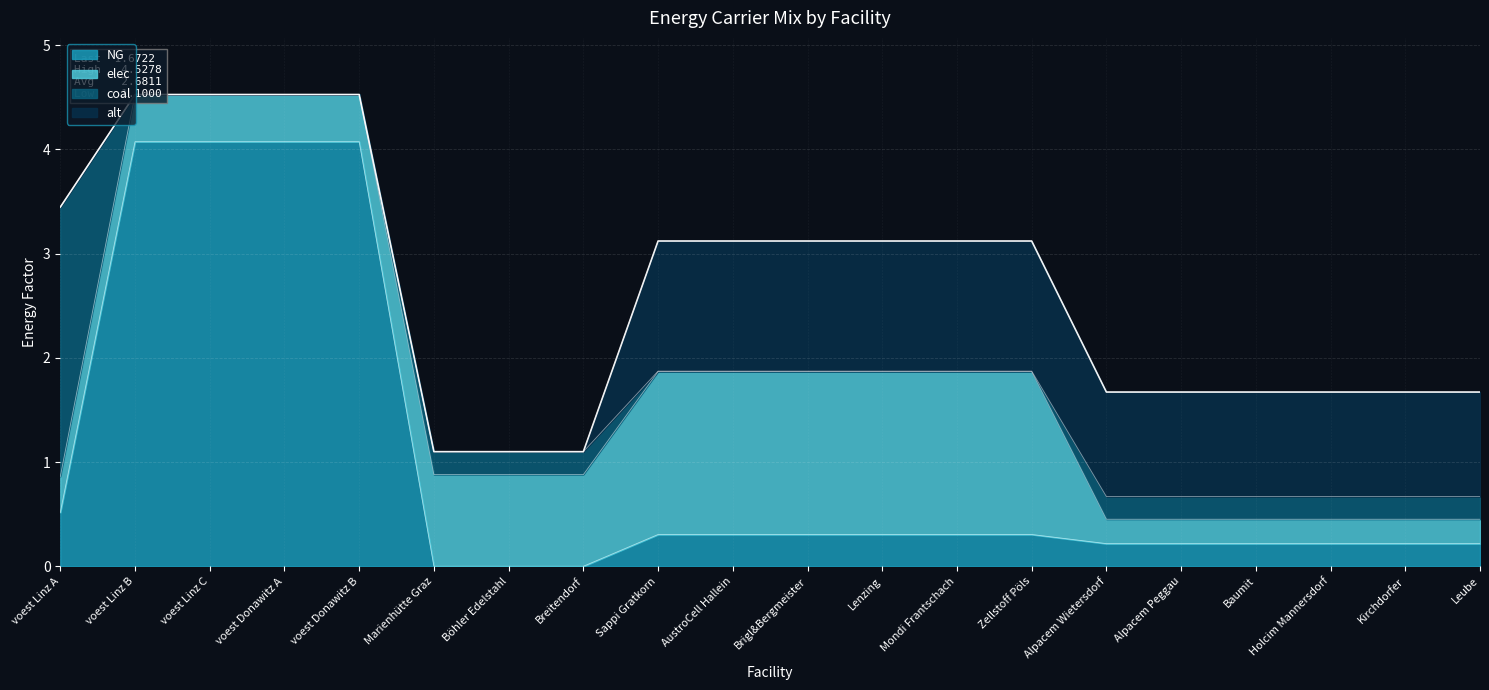

Reading left to right, transcribe all the data shown in this chart.

NG: voest Linz A=0.5	voest Linz B=4.1	voest Linz C=4.1	voest Donawitz A=4.1	voest Donawitz B=4.1	Marienhütte Graz=0.0	Böhler Edelstahl=0.0	Breitendorf=0.0	Sappi Gratkorn=0.3	AustroCell Hallein=0.3	Brigl&Bergmeister=0.3	Lenzing=0.3	Mondi Frantschach=0.3	Zellstoff Pöls=0.3	Alpacem Wietersdorf=0.2	Alpacem Peggau=0.2	Baumit=0.2	Holcim Mannersdorf=0.2	Kirchdorfer=0.2	Leube=0.2
elec: voest Linz A=0.3	voest Linz B=0.5	voest Linz C=0.5	voest Donawitz A=0.5	voest Donawitz B=0.5	Marienhütte Graz=0.9	Böhler Edelstahl=0.9	Breitendorf=0.9	Sappi Gratkorn=1.6	AustroCell Hallein=1.6	Brigl&Bergmeister=1.6	Lenzing=1.6	Mondi Frantschach=1.6	Zellstoff Pöls=1.6	Alpacem Wietersdorf=0.2	Alpacem Peggau=0.2	Baumit=0.2	Holcim Mannersdorf=0.2	Kirchdorfer=0.2	Leube=0.2
coal: voest Linz A=2.6	voest Linz B=0.0	voest Linz C=0.0	voest Donawitz A=0.0	voest Donawitz B=0.0	Marienhütte Graz=0.2	Böhler Edelstahl=0.2	Breitendorf=0.2	Sappi Gratkorn=0.0	AustroCell Hallein=0.0	Brigl&Bergmeister=0.0	Lenzing=0.0	Mondi Frantschach=0.0	Zellstoff Pöls=0.0	Alpacem Wietersdorf=0.2	Alpacem Peggau=0.2	Baumit=0.2	Holcim Mannersdorf=0.2	Kirchdorfer=0.2	Leube=0.2
alt: voest Linz A=0.0	voest Linz B=0.0	voest Linz C=0.0	voest Donawitz A=0.0	voest Donawitz B=0.0	Marienhütte Graz=0.0	Böhler Edelstahl=0.0	Breitendorf=0.0	Sappi Gratkorn=1.2	AustroCell Hallein=1.2	Brigl&Bergmeister=1.2	Lenzing=1.2	Mondi Frantschach=1.2	Zellstoff Pöls=1.2	Alpacem Wietersdorf=1.0	Alpacem Peggau=1.0	Baumit=1.0	Holcim Mannersdorf=1.0	Kirchdorfer=1.0	Leube=1.0